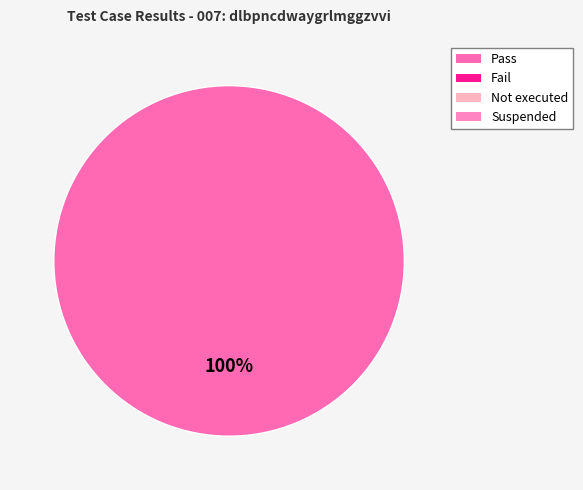

Count the number of slices in the pie.

1